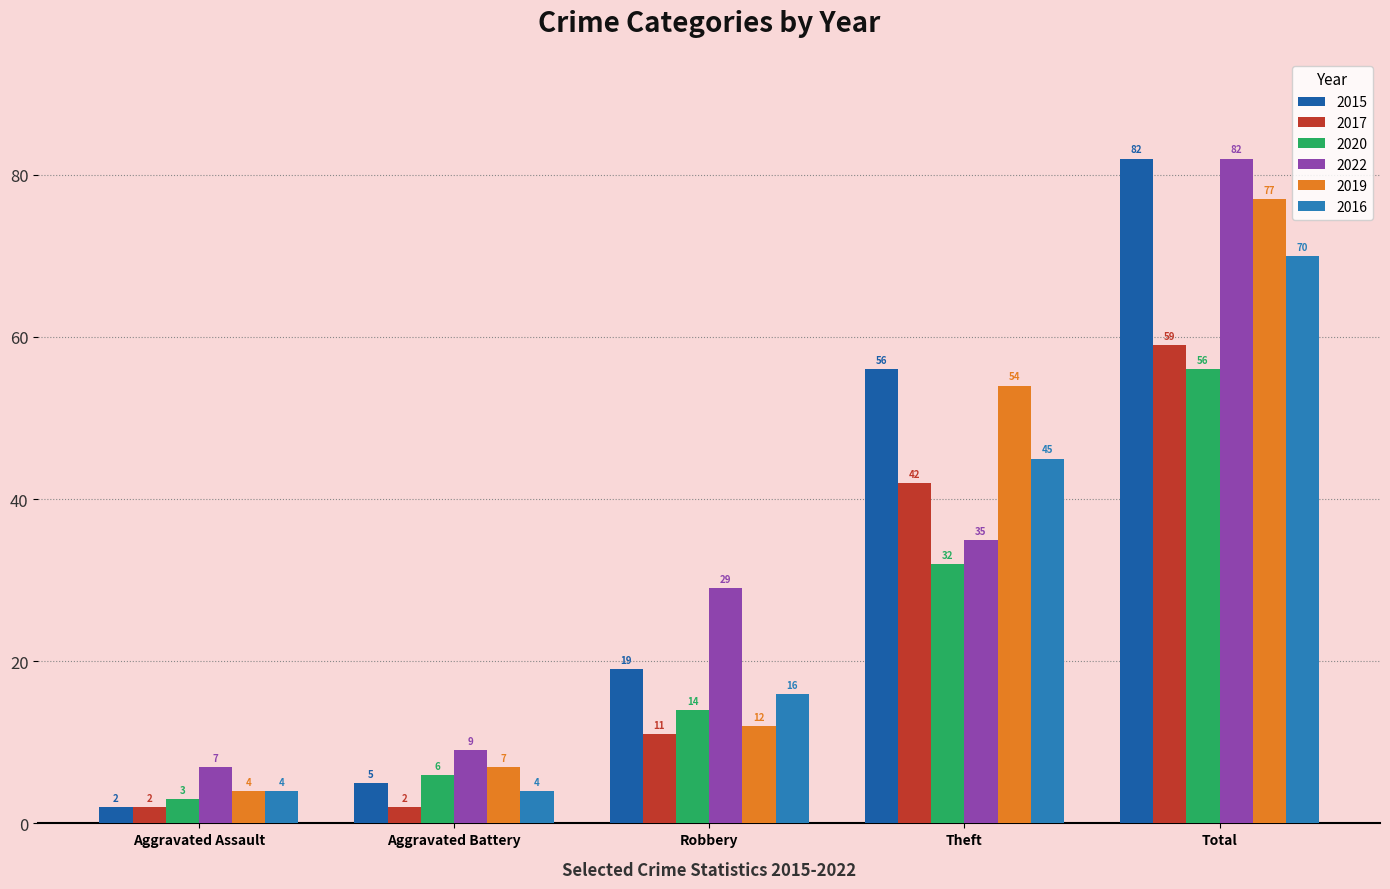

How many groups of bars are there?

5